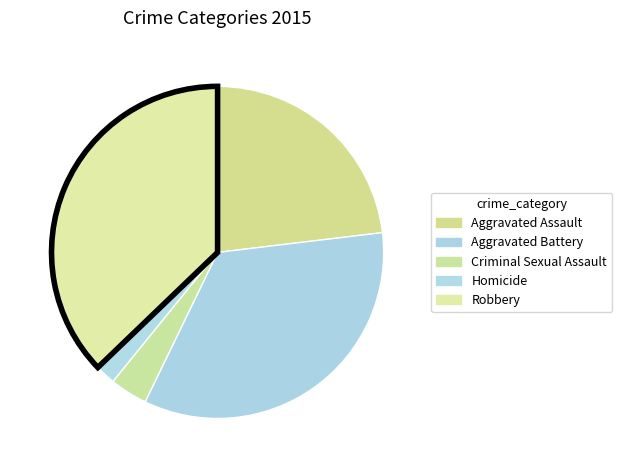

Between Criminal Sexual Assault and Robbery, which is larger?

Robbery